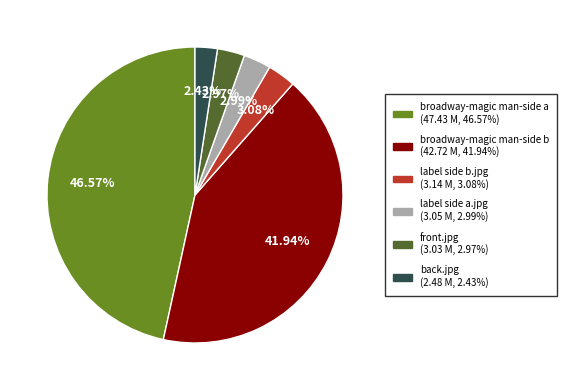

Does back.jpg represent more than half of the total?

No